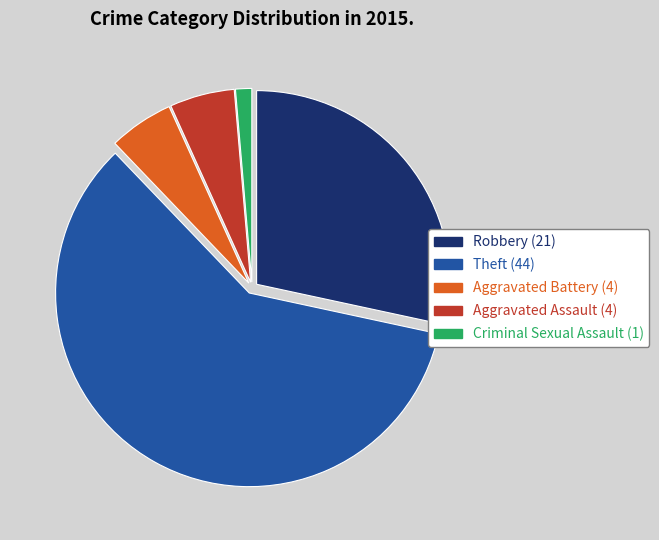

Does any single category account for the majority?

Yes